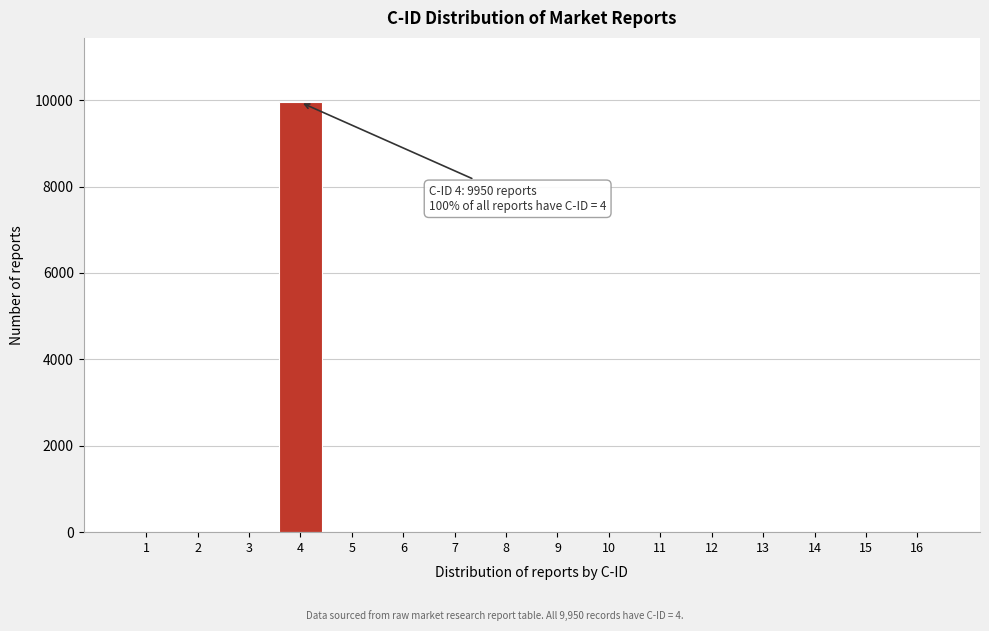

Reading right to left, list all the values displayed in this chart.

16=0	15=0	14=0	13=0	12=0	11=0	10=0	9=0	8=0	7=0	6=0	5=0	4=9950	3=0	2=0	1=0